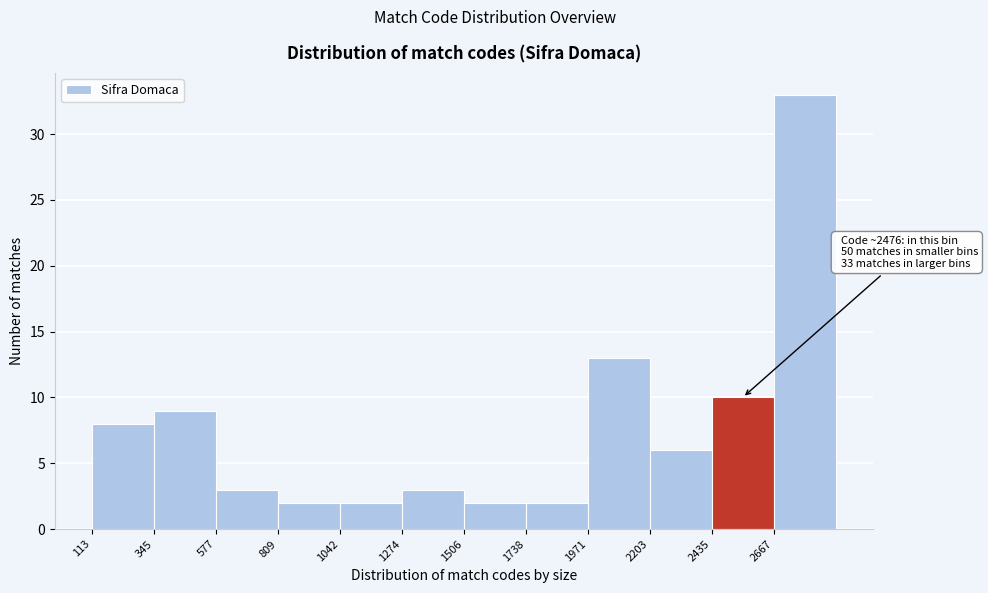

Over which range of the x-axis is the bar tallest?

2650 to 2900